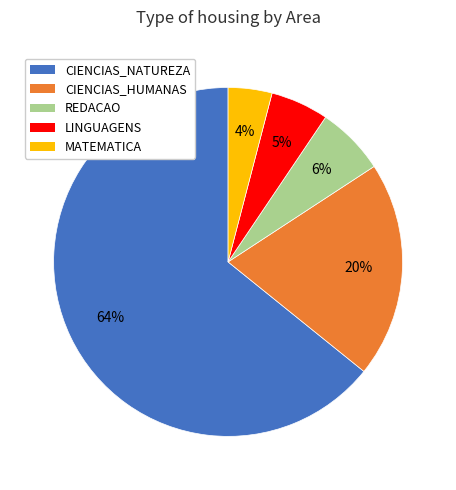

To the nearest percent, what is the average slice percentage?

20%